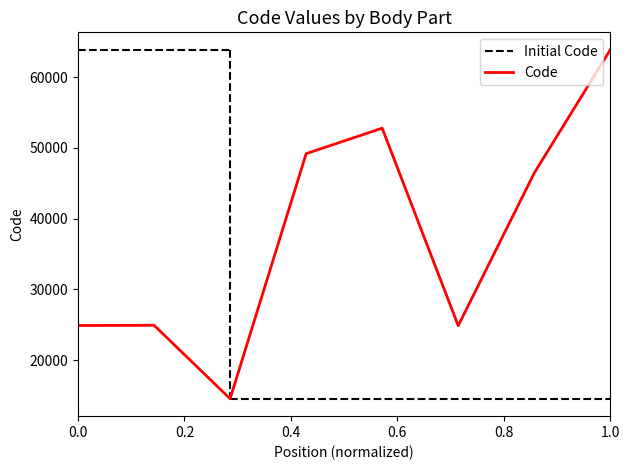

What is the highest value of the Code series?

63864